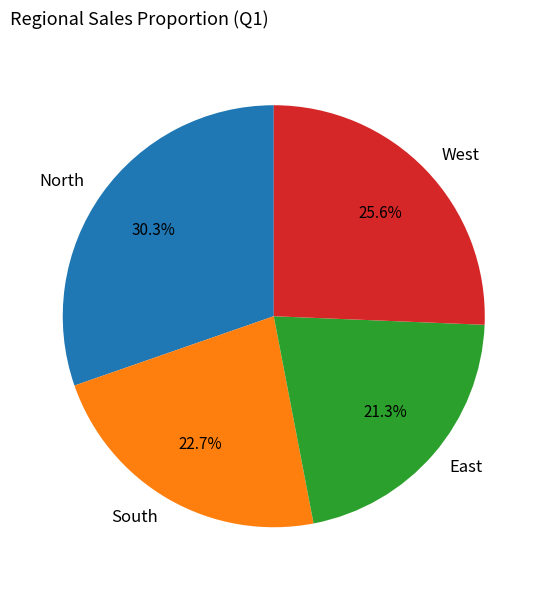

True or false: East accounts for 28% of the total.

False